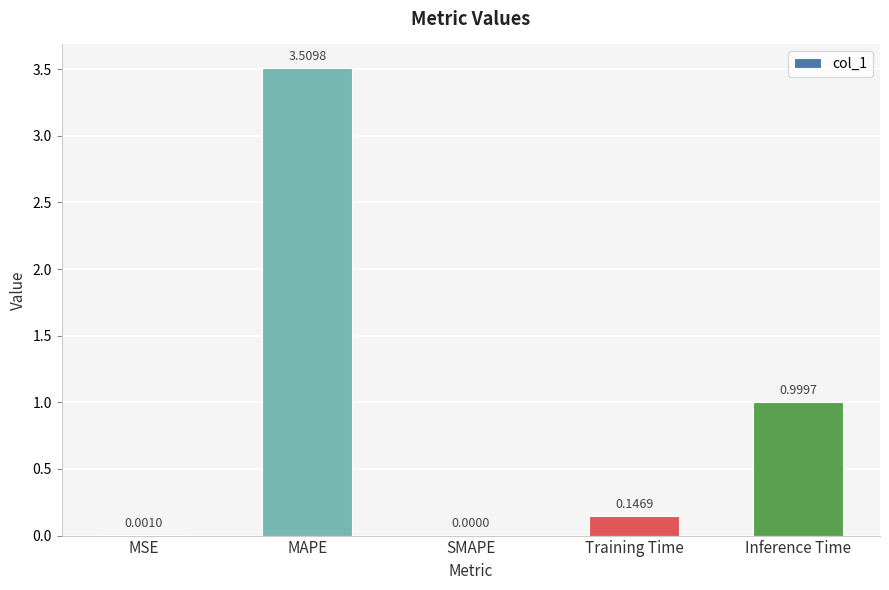

Between Training Time and MAPE, which is larger?

MAPE